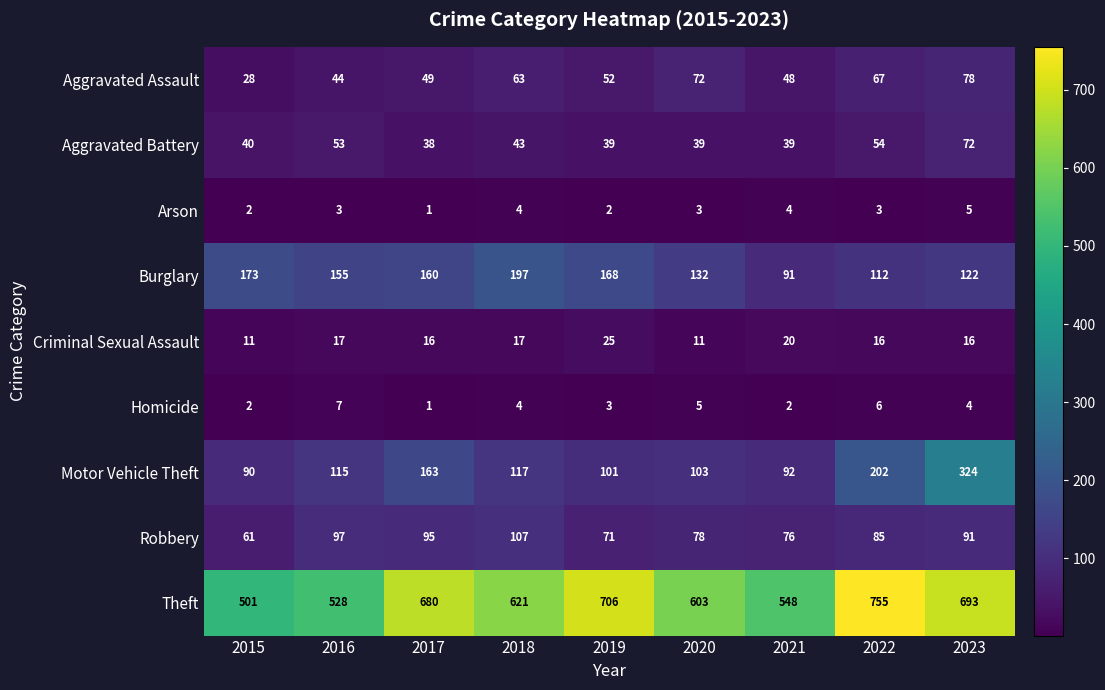

At which label does Homicide first exceed 4?

2016